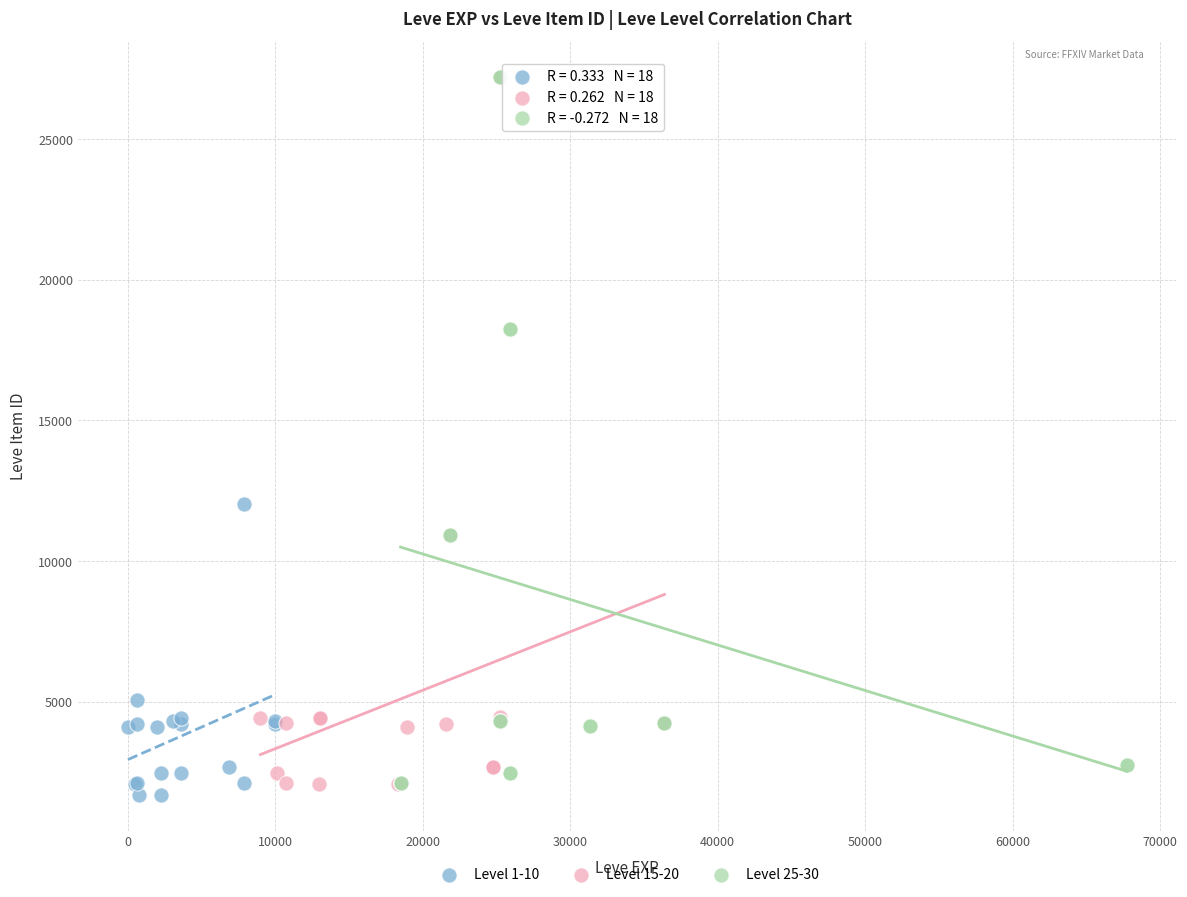

Which series reaches the minimum Y coordinate?

Level 1-10